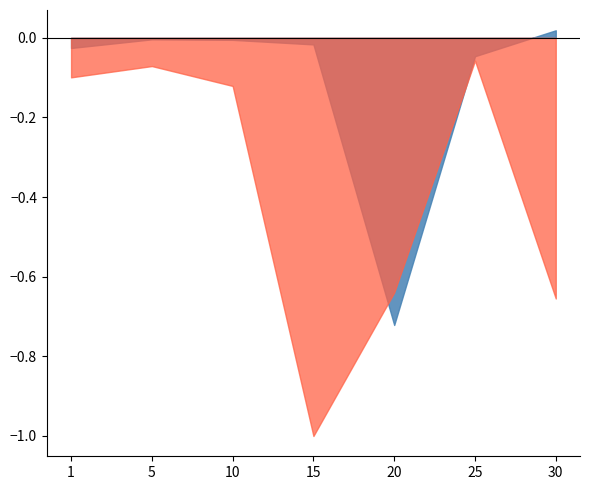

Reading right to left, what are all the values shown in this chart?

LeveProfitNQ: 0.0	-0.0	-0.7	-0.0	-0.0	-0.0	-0.0
LeveProfitHQ: -0.7	-0.1	-0.6	-1.0	-0.1	-0.1	-0.1